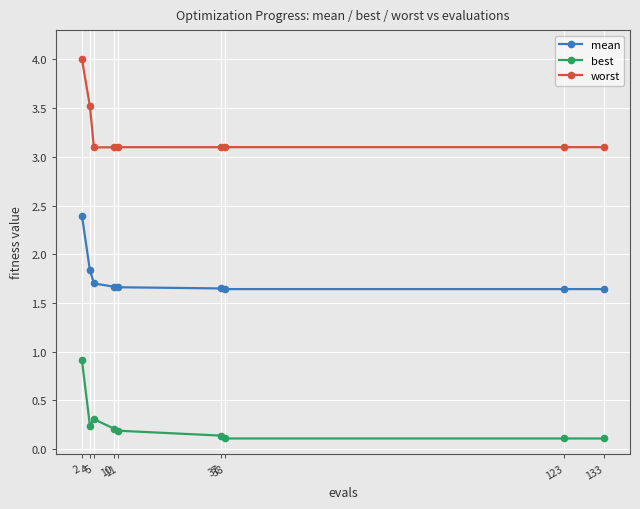

What is the value of the worst point at the 3rd from the left?

3.1